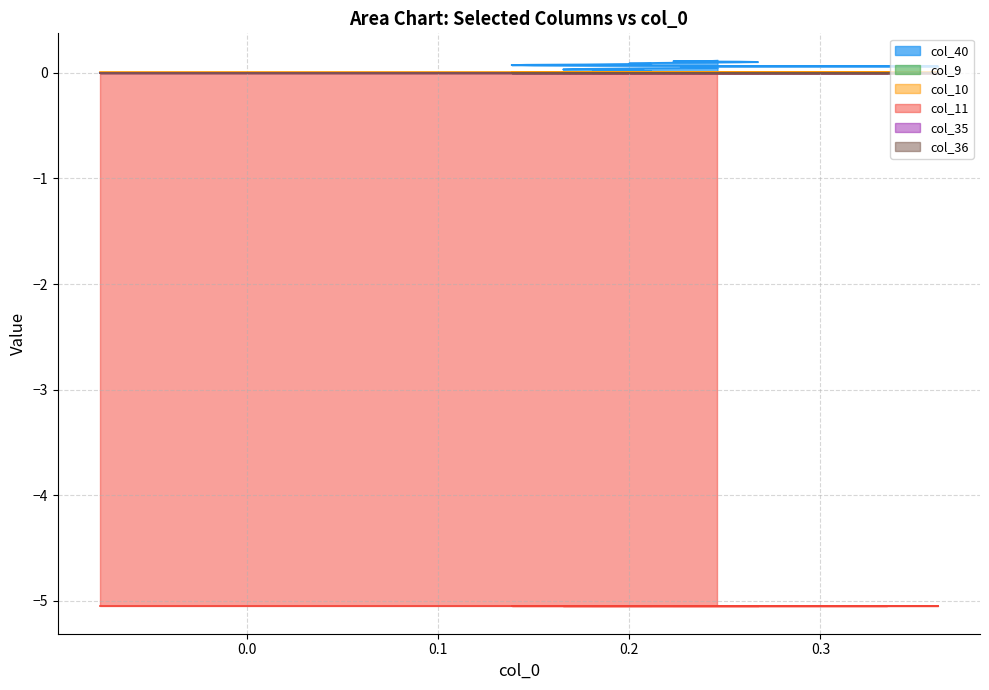

True or false: col_40 and col_35 intersect in this chart.

False